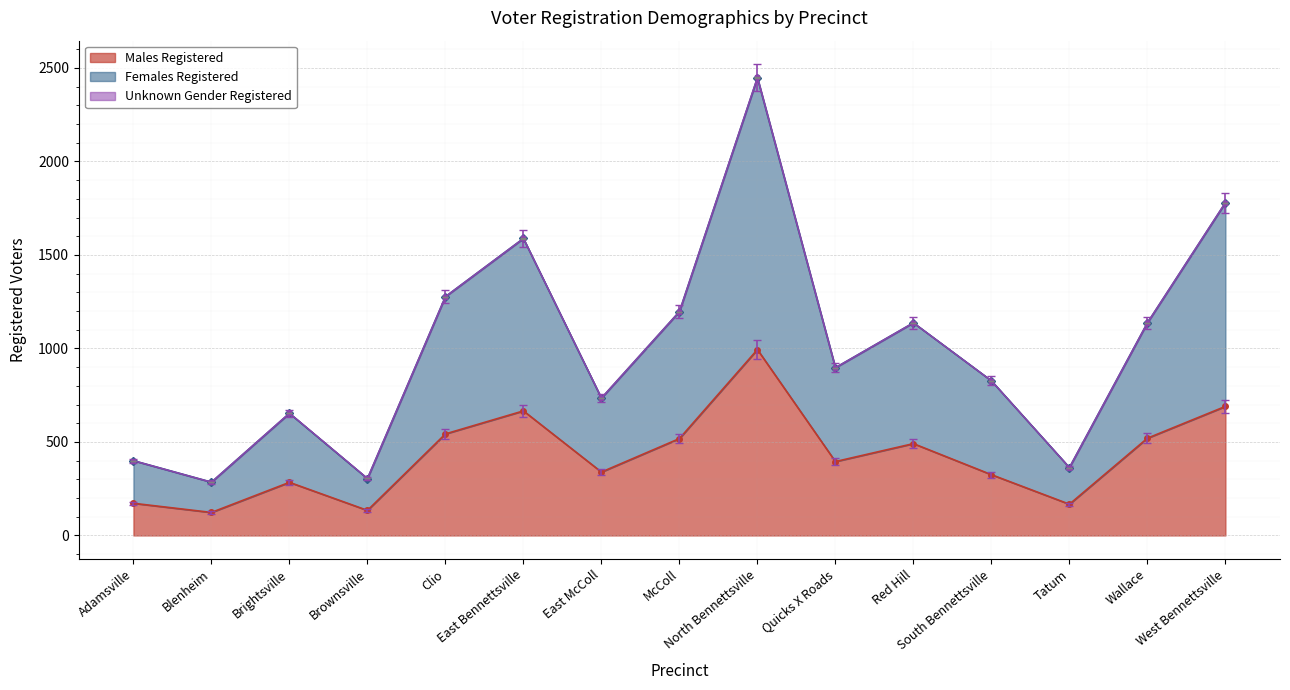

True or false: Males Registered and Females Registered intersect in this chart.

False